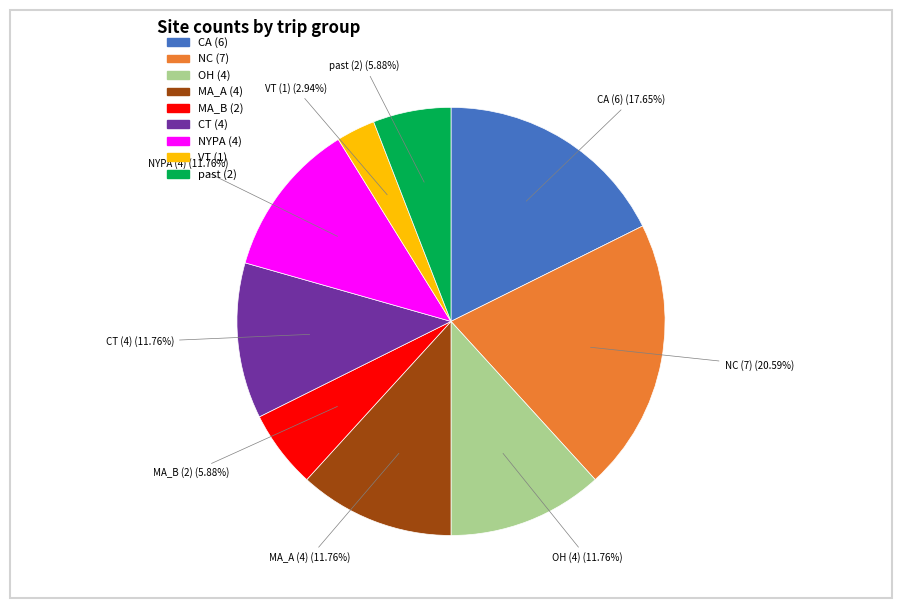

Combined, do NC and CT account for over 50%?

No